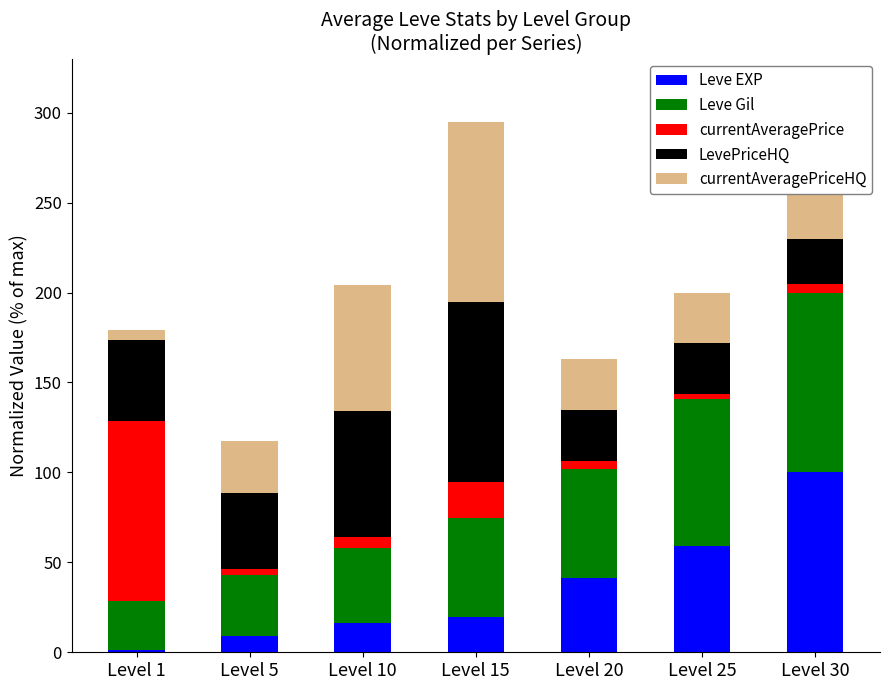

Which category has the lowest value in the Leve EXP series?

Level 1